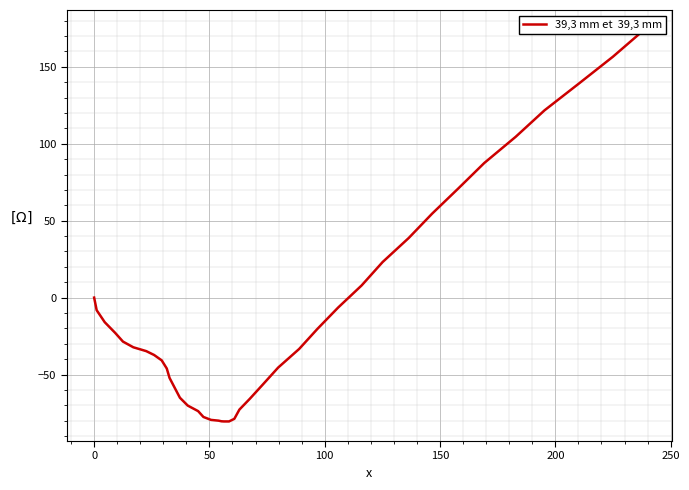

How many data points are less than -33?

21